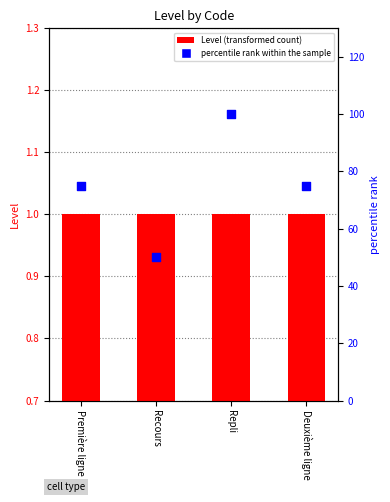

At which category is the sum across all series the highest?

Repli